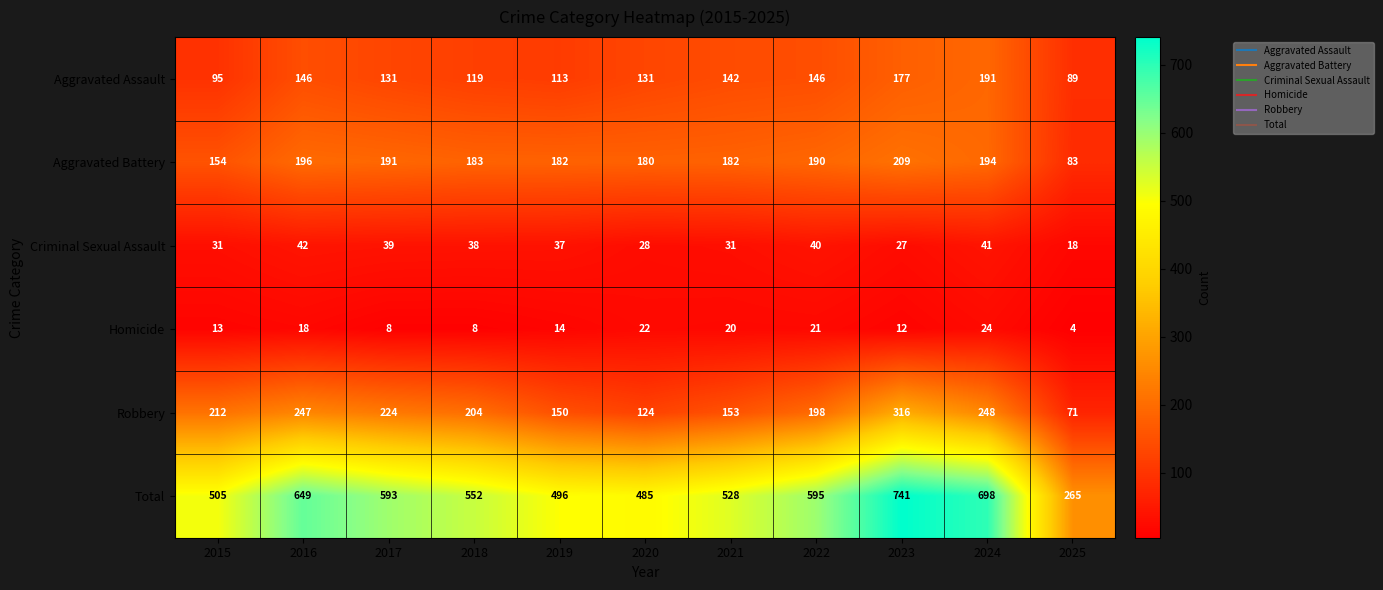

Which series has the largest total across all categories?

Total